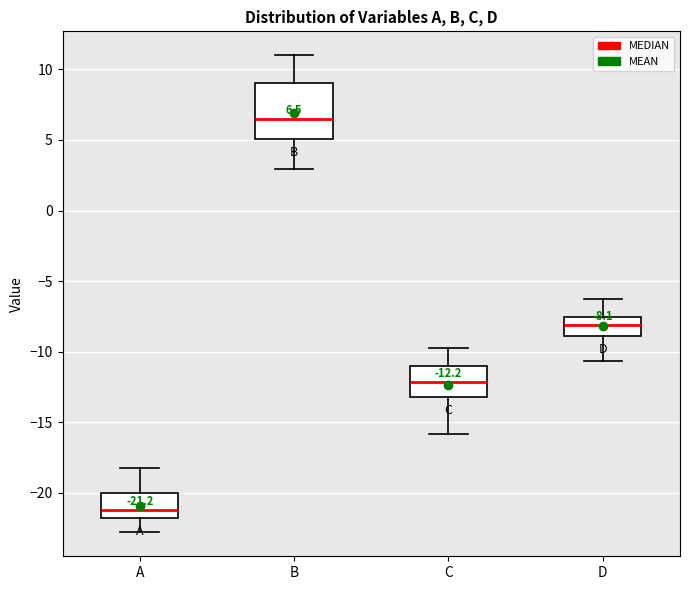

Which box's median line is the highest?

B